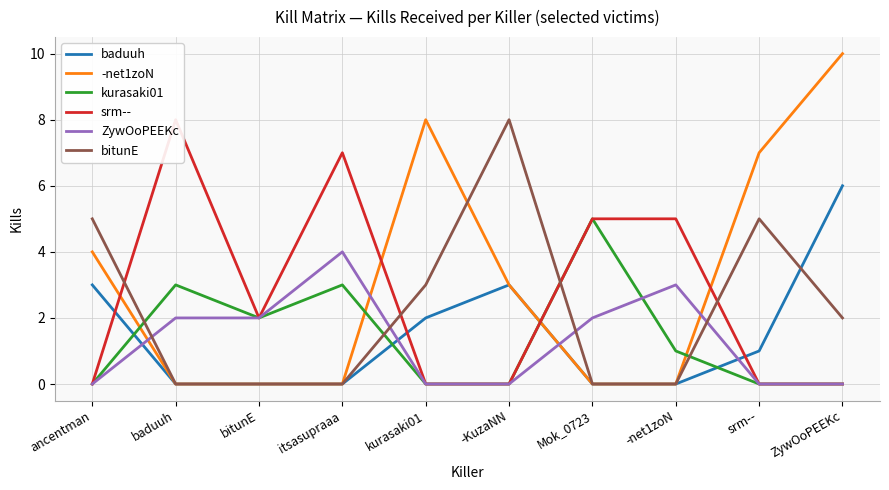

Reading right to left, transcribe all the data shown in this chart.

baduuh: ZywOoPEEKc=6	srm--=1	-net1zoN=0	Mok_0723=0	-KuzaNN=3	kurasaki01=2	itsasupraaa=0	bitunE=0	baduuh=0	ancentman=3
-net1zoN: ZywOoPEEKc=10	srm--=7	-net1zoN=0	Mok_0723=0	-KuzaNN=3	kurasaki01=8	itsasupraaa=0	bitunE=0	baduuh=0	ancentman=4
kurasaki01: ZywOoPEEKc=0	srm--=0	-net1zoN=1	Mok_0723=5	-KuzaNN=0	kurasaki01=0	itsasupraaa=3	bitunE=2	baduuh=3	ancentman=0
srm--: ZywOoPEEKc=0	srm--=0	-net1zoN=5	Mok_0723=5	-KuzaNN=0	kurasaki01=0	itsasupraaa=7	bitunE=2	baduuh=8	ancentman=0
ZywOoPEEKc: ZywOoPEEKc=0	srm--=0	-net1zoN=3	Mok_0723=2	-KuzaNN=0	kurasaki01=0	itsasupraaa=4	bitunE=2	baduuh=2	ancentman=0
bitunE: ZywOoPEEKc=2	srm--=5	-net1zoN=0	Mok_0723=0	-KuzaNN=8	kurasaki01=3	itsasupraaa=0	bitunE=0	baduuh=0	ancentman=5